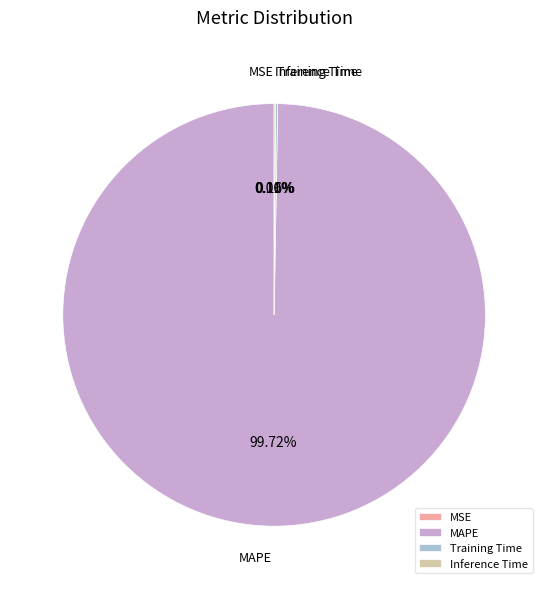

Which slice is the largest?

MAPE